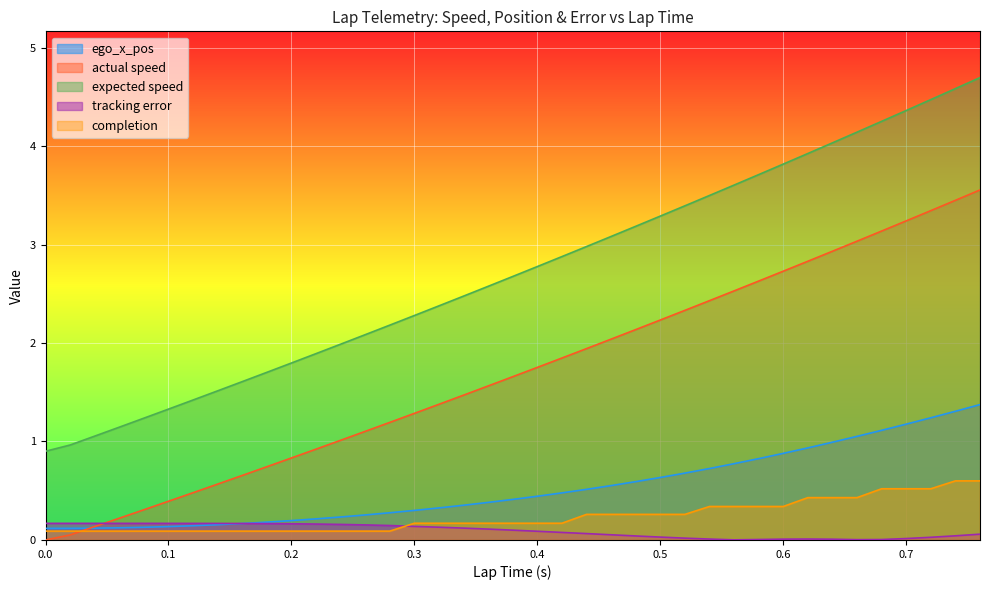

Reading left to right, extract all data points from this chart.

ego_x_pos: 0.0=0.1	0.0=0.1	0.02=0.1	0.04=0.1	0.06=0.1	0.08=0.1	0.1=0.1	0.12=0.1	0.14=0.2	0.16=0.2	0.18=0.2	0.2=0.2	0.22=0.2	0.24=0.2	0.26=0.3	0.28=0.3	0.3=0.3	0.32=0.3	0.34=0.4	0.36=0.4	0.38=0.4	0.4=0.4	0.42=0.5	0.44=0.5	0.46=0.6	0.48=0.6	0.5=0.6	0.52=0.7	0.54=0.7	0.56=0.8	0.58=0.8	0.6=0.9	0.62=0.9	0.64=1.0	0.66=1.1	0.68=1.1	0.7=1.2	0.72=1.2	0.74=1.3	0.76=1.4
actual speed: 0.0=0.0	0.0=0.0	0.02=0.1	0.04=0.1	0.06=0.2	0.08=0.3	0.1=0.4	0.12=0.5	0.14=0.6	0.16=0.7	0.18=0.7	0.2=0.8	0.22=0.9	0.24=1.0	0.26=1.1	0.28=1.2	0.3=1.3	0.32=1.4	0.34=1.5	0.36=1.6	0.38=1.7	0.4=1.8	0.42=1.8	0.44=1.9	0.46=2.0	0.48=2.1	0.5=2.2	0.52=2.3	0.54=2.4	0.56=2.5	0.58=2.6	0.6=2.7	0.62=2.8	0.64=2.9	0.66=3.0	0.68=3.1	0.7=3.2	0.72=3.3	0.74=3.4	0.76=3.6
expected speed: 0.0=0.9	0.0=0.9	0.02=1.0	0.04=1.1	0.06=1.1	0.08=1.2	0.1=1.3	0.12=1.4	0.14=1.5	0.16=1.6	0.18=1.7	0.2=1.8	0.22=1.9	0.24=2.0	0.26=2.1	0.28=2.2	0.3=2.3	0.32=2.4	0.34=2.5	0.36=2.6	0.38=2.7	0.4=2.8	0.42=2.9	0.44=3.0	0.46=3.1	0.48=3.2	0.5=3.3	0.52=3.4	0.54=3.5	0.56=3.6	0.58=3.7	0.6=3.8	0.62=3.9	0.64=4.0	0.66=4.1	0.68=4.3	0.7=4.4	0.72=4.5	0.74=4.6	0.76=4.7
tracking error: 0.0=0.2	0.0=0.2	0.02=0.2	0.04=0.2	0.06=0.2	0.08=0.2	0.1=0.2	0.12=0.2	0.14=0.2	0.16=0.2	0.18=0.2	0.2=0.2	0.22=0.2	0.24=0.2	0.26=0.2	0.28=0.1	0.3=0.1	0.32=0.1	0.34=0.1	0.36=0.1	0.38=0.1	0.4=0.1	0.42=0.1	0.44=0.1	0.46=0.1	0.48=0.0	0.5=0.0	0.52=0.0	0.54=0.0	0.56=0.0	0.58=0.0	0.6=0.0	0.62=0.0	0.64=0.0	0.66=0.0	0.68=0.0	0.7=0.0	0.72=0.0	0.74=0.0	0.76=0.1
completion: 0.0=0.1	0.0=0.1	0.02=0.1	0.04=0.1	0.06=0.1	0.08=0.1	0.1=0.1	0.12=0.1	0.14=0.1	0.16=0.1	0.18=0.1	0.2=0.1	0.22=0.1	0.24=0.1	0.26=0.1	0.28=0.1	0.3=0.2	0.32=0.2	0.34=0.2	0.36=0.2	0.38=0.2	0.4=0.2	0.42=0.2	0.44=0.3	0.46=0.3	0.48=0.3	0.5=0.3	0.52=0.3	0.54=0.3	0.56=0.3	0.58=0.3	0.6=0.3	0.62=0.4	0.64=0.4	0.66=0.4	0.68=0.5	0.7=0.5	0.72=0.5	0.74=0.6	0.76=0.6